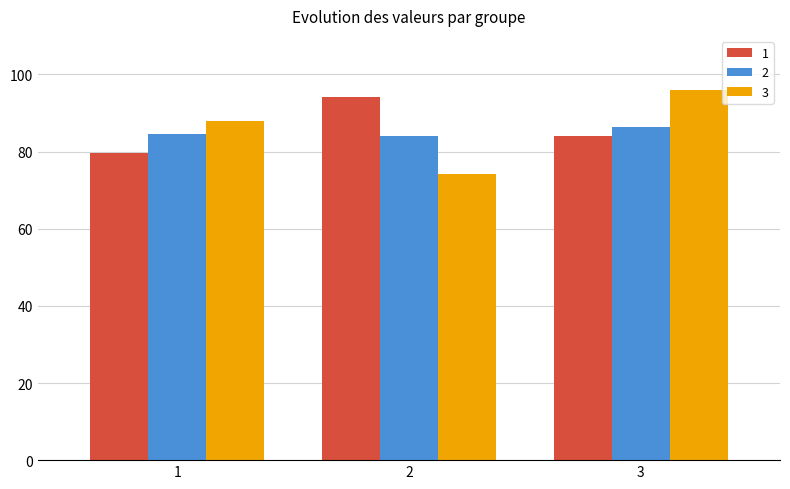

How many data points in 1 are less than 84?

1